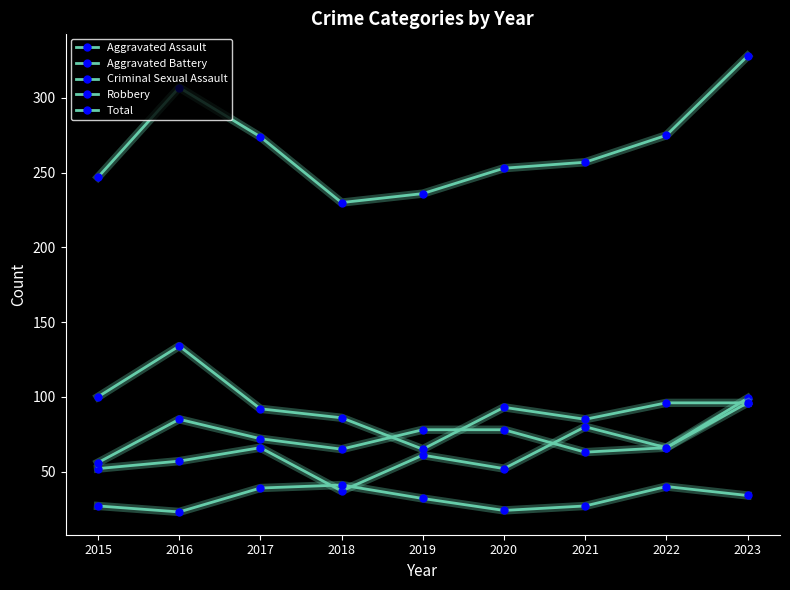

What is the total value across all series at 2019?

472